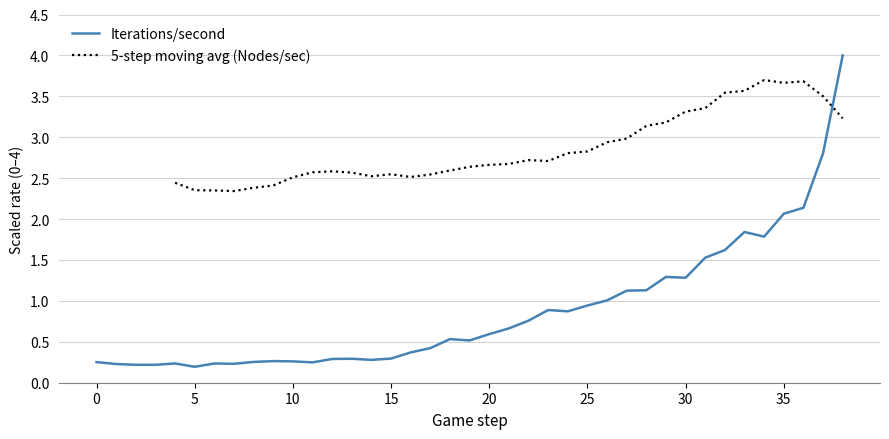

What is the sum of all values?

34.2